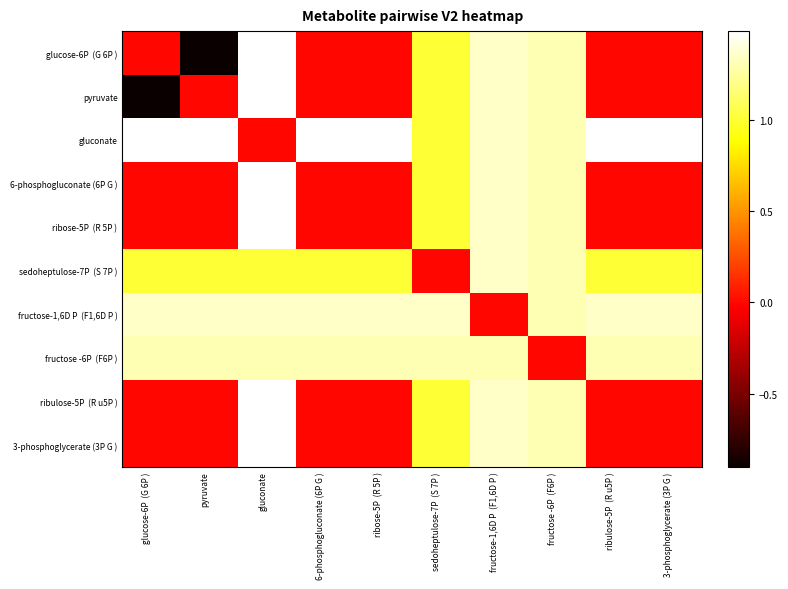

What is the difference between the highest and lowest values at gluconate?

1.5